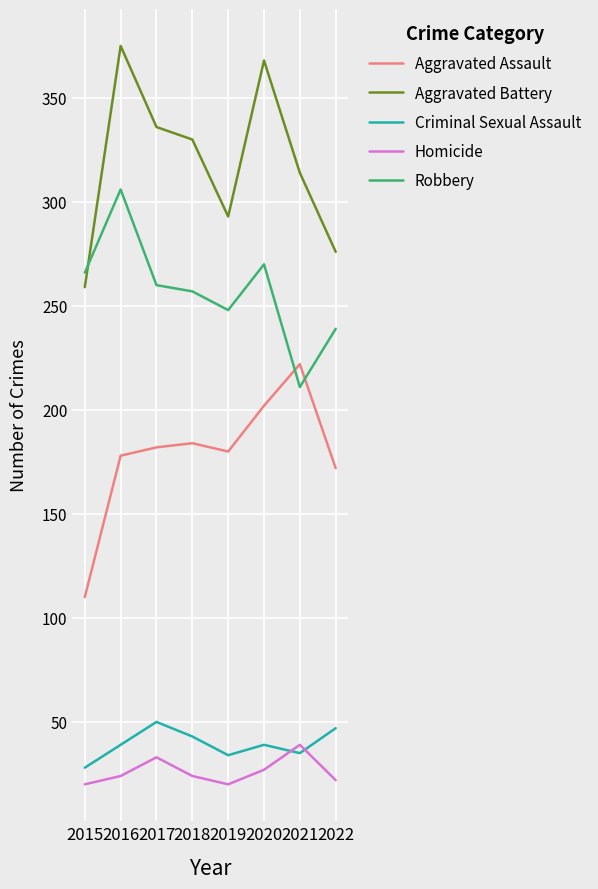

At 2018, list the series in order from smallest to largest.

Homicide, Criminal Sexual Assault, Aggravated Assault, Robbery, Aggravated Battery